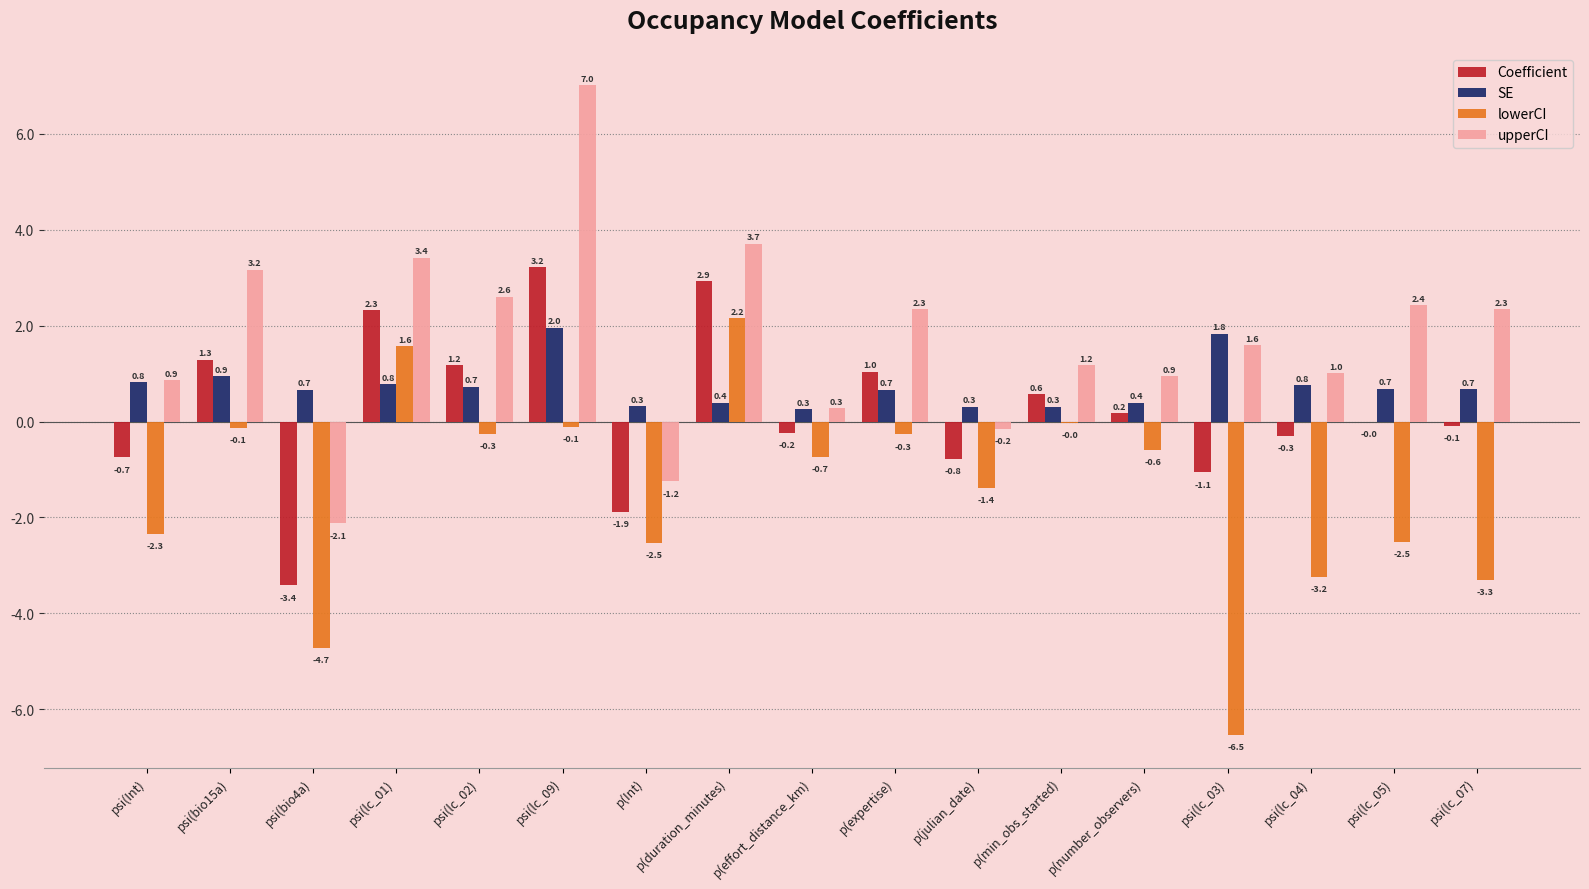

Which series has the largest range (max minus min)?

upperCI